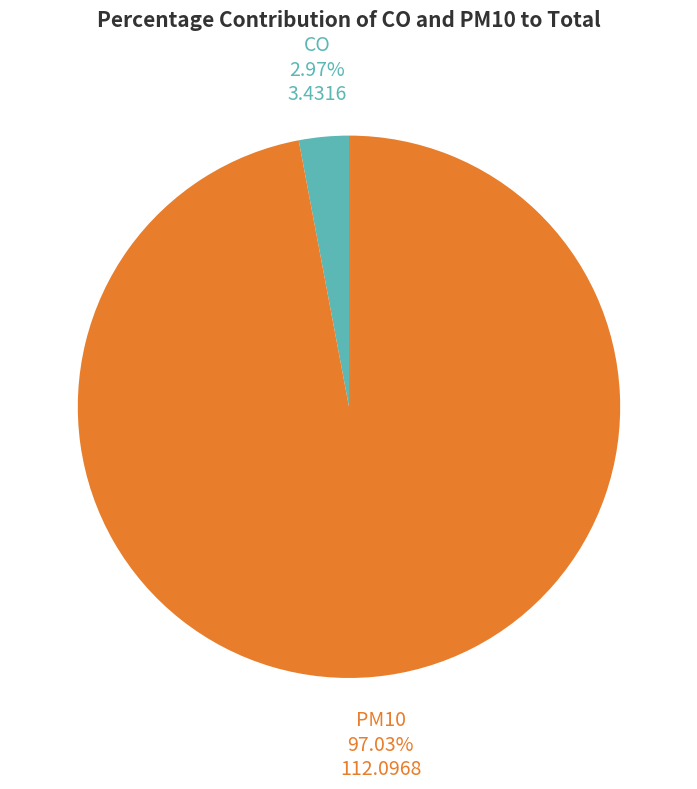

Count the number of slices in the pie.

2